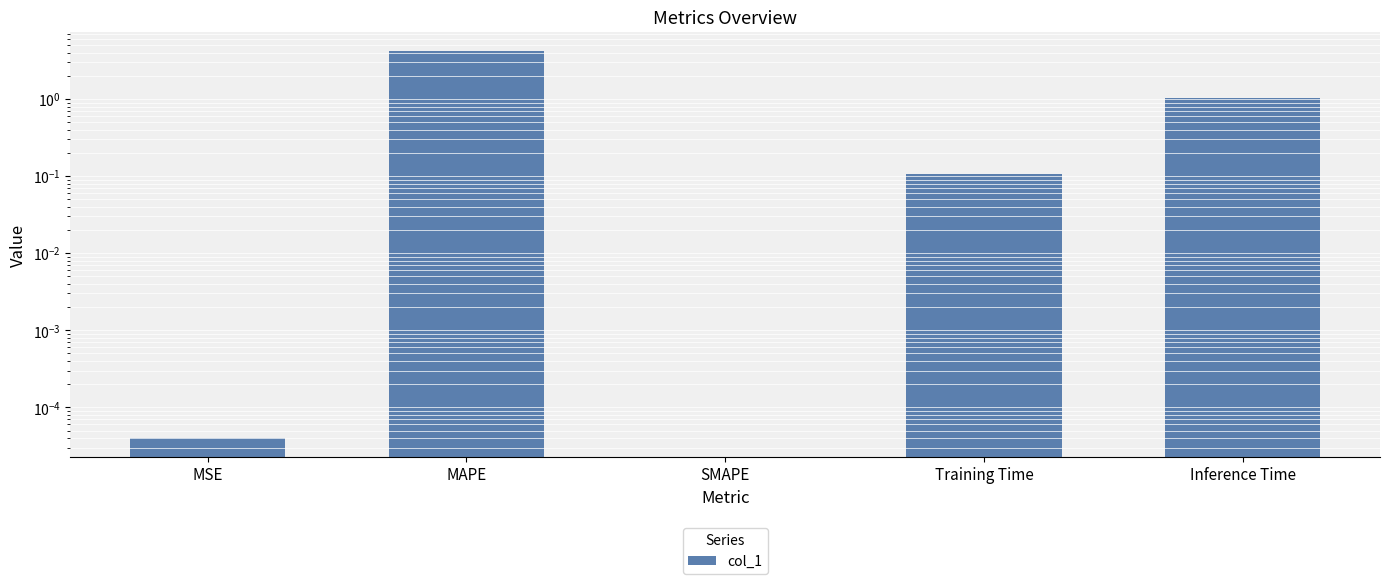

Which has a higher value, MAPE or SMAPE?

MAPE